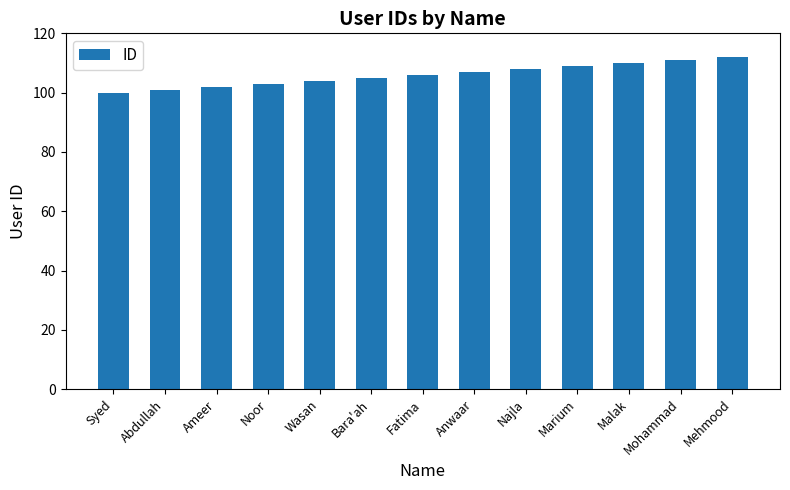

How many categories are shown in the chart?

13